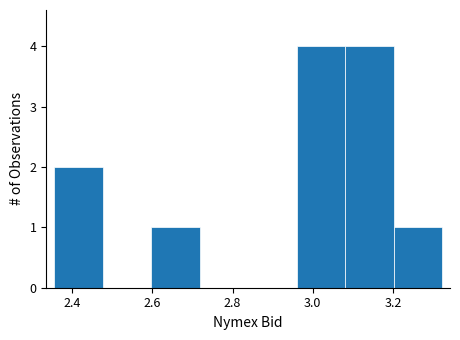

What is the height of the bar covering 3.20 to 3.32 on the x-axis? Neither the bar edges nor the heights are printed on the chart, so give them approximately, as read against the axes.

1